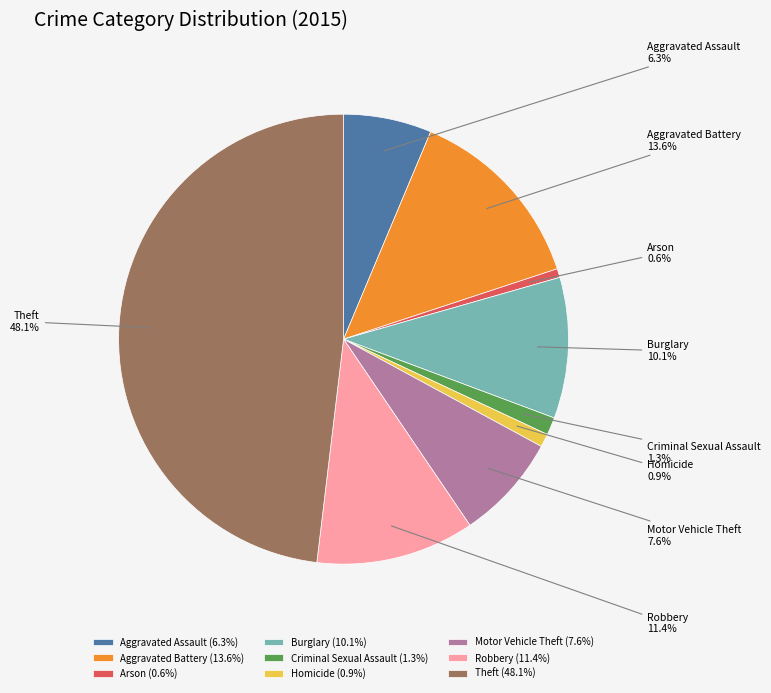

To the nearest percent, what is the average slice percentage?

11%